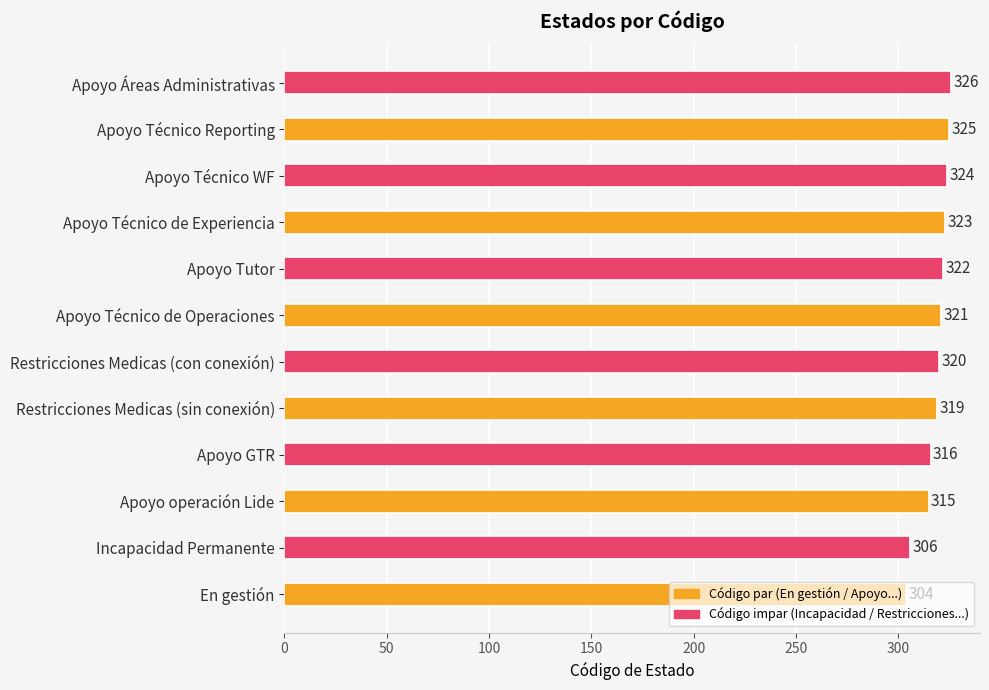

What is the difference between the maximum and minimum values?

22